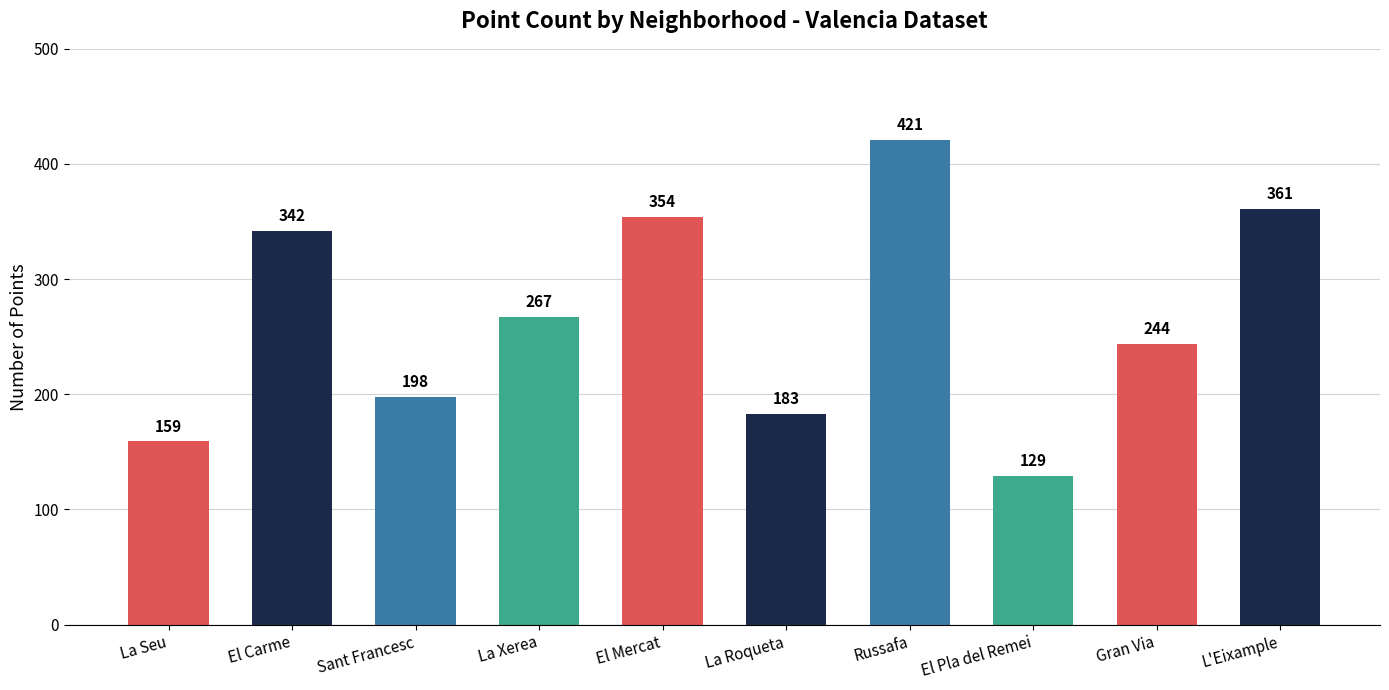

Where is the data nearest to the value 275?

La Xerea